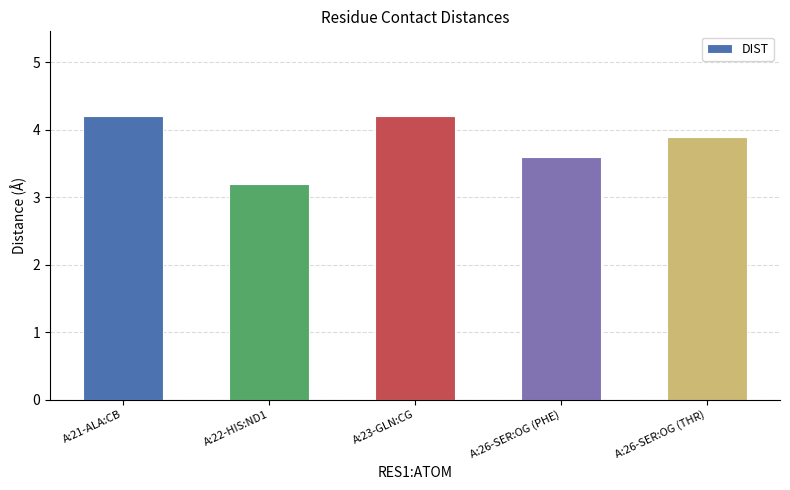

What is the ratio of the value at A:22-HIS:ND1 to the value at A:23-GLN:CG?

0.8